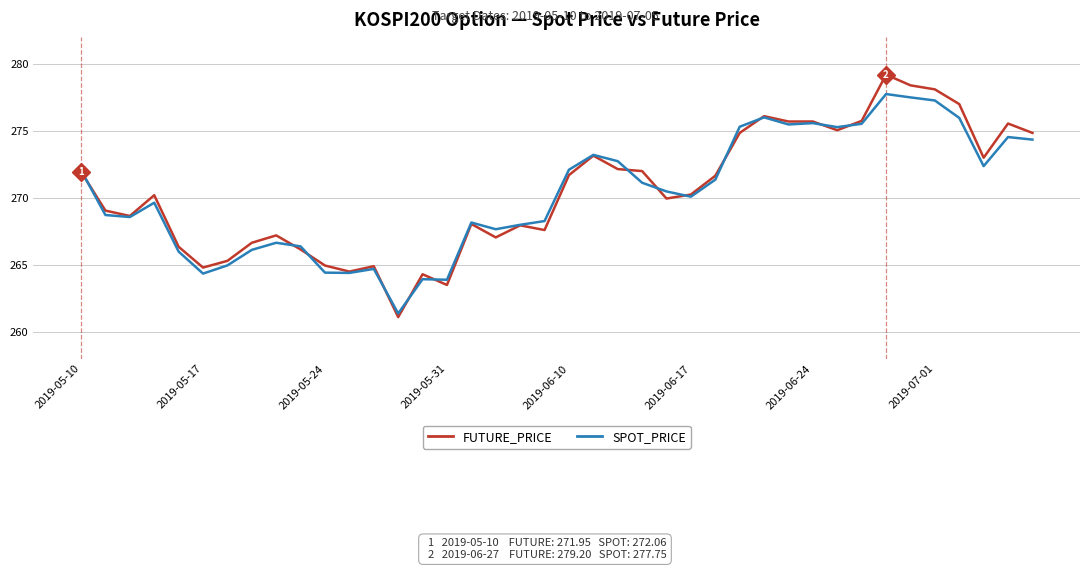

What is the greatest value displayed?

279.2